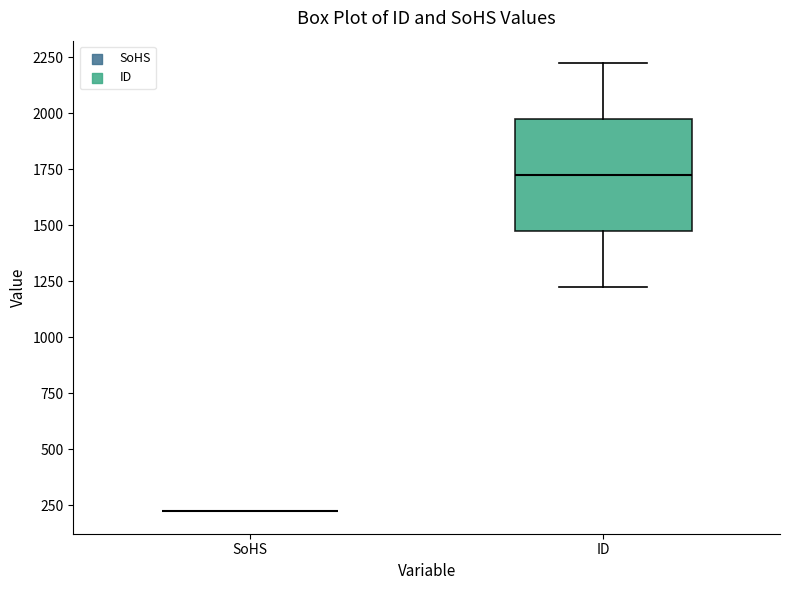

Reading left to right, transcribe this box plot: for each box, give where its median line is, the range the box spans, and where its two whiskers end, as read against the y-axis. The values are not printed on the chart, so give them approximately, as read against the axis.

SoHS: box collapsed to a line at 200, whiskers 200 to 200
ID: median 1700, box 1450 to 1950, whiskers 1200 to 2200